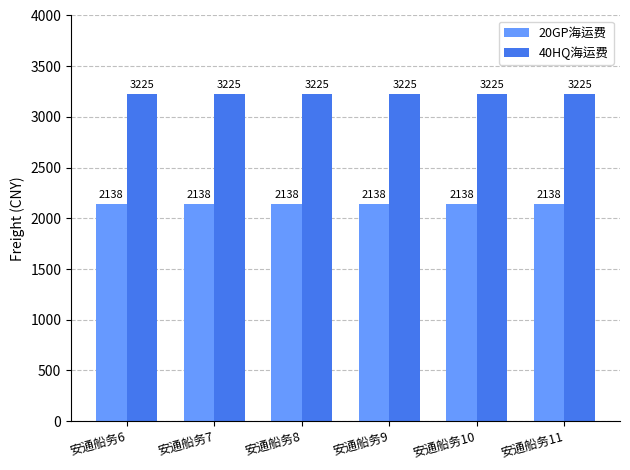

How many bars are there in total?

12